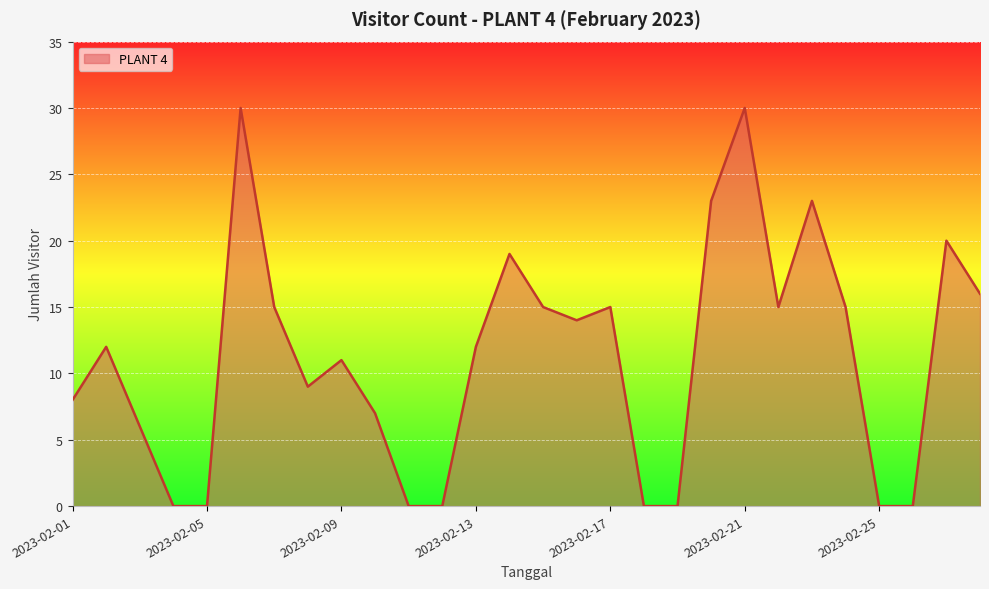

What is the difference between the maximum and minimum values?

30